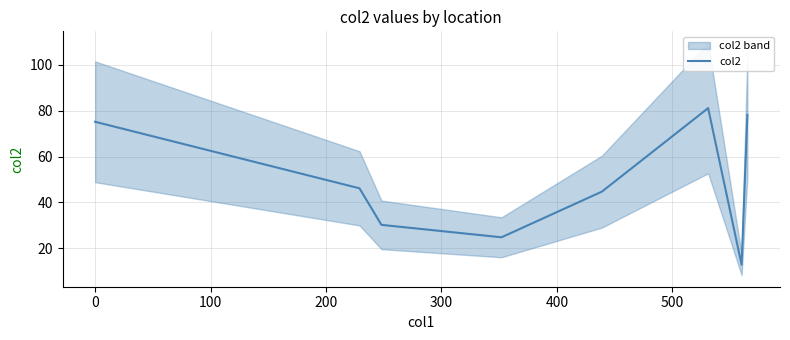

What is the maximum value shown in the chart?

81.1